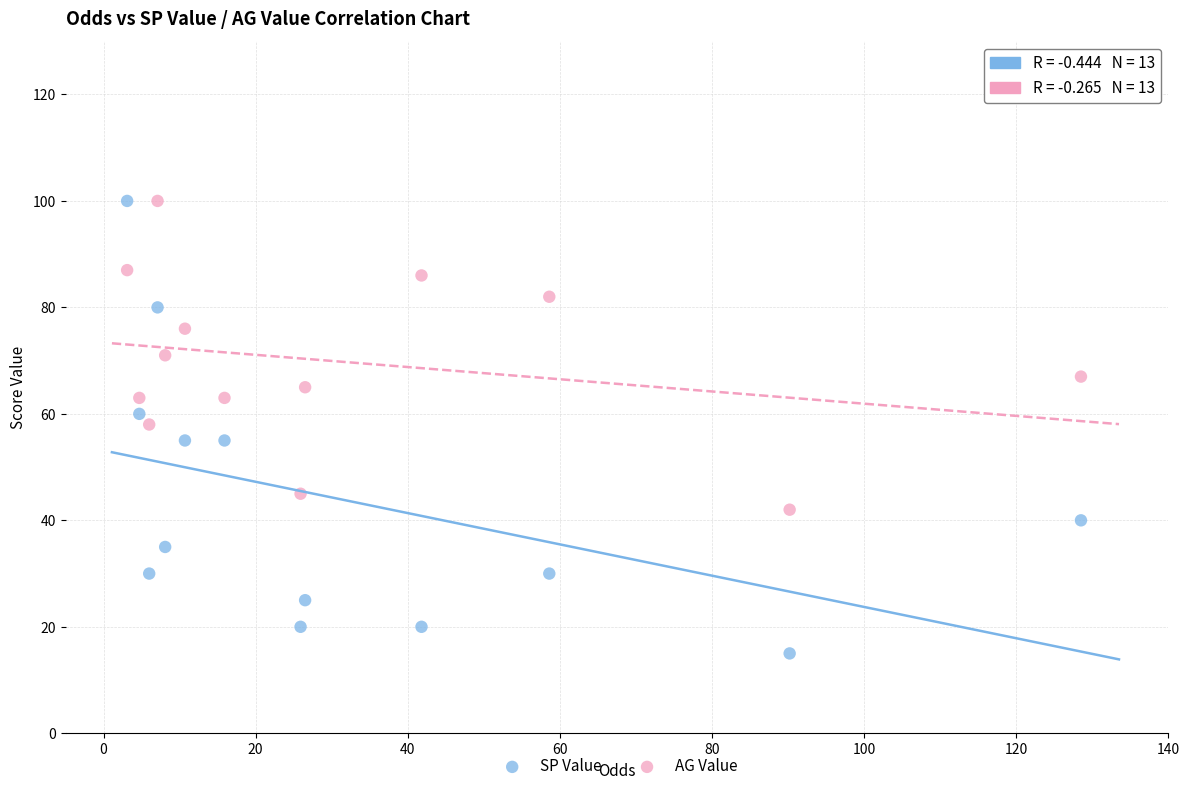

Which series has the widest spread of Y values?

SP Value